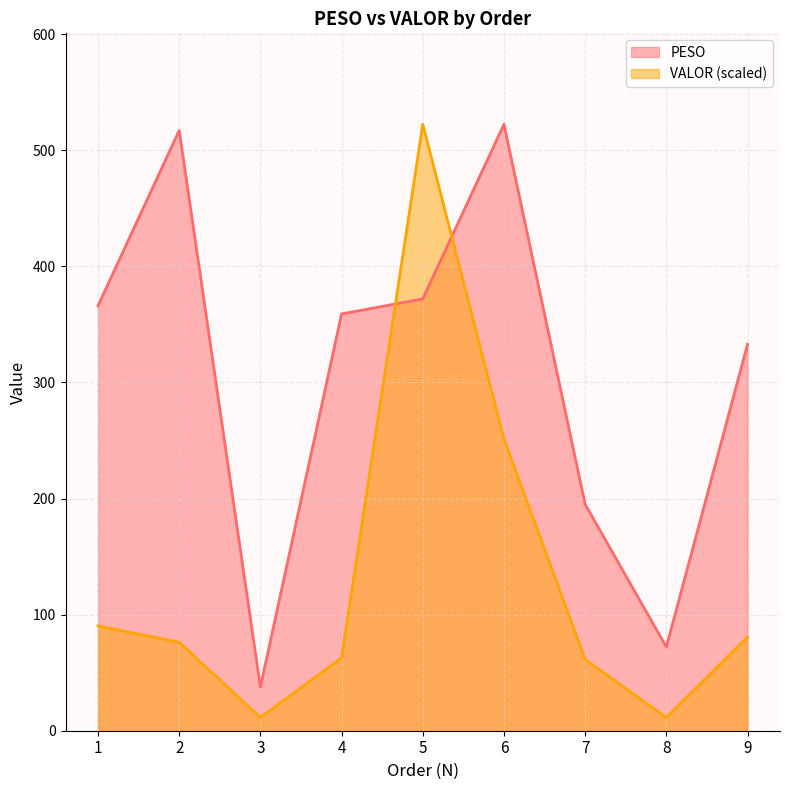

Rank the series at 5 from highest to lowest value.

VALOR (scaled), PESO